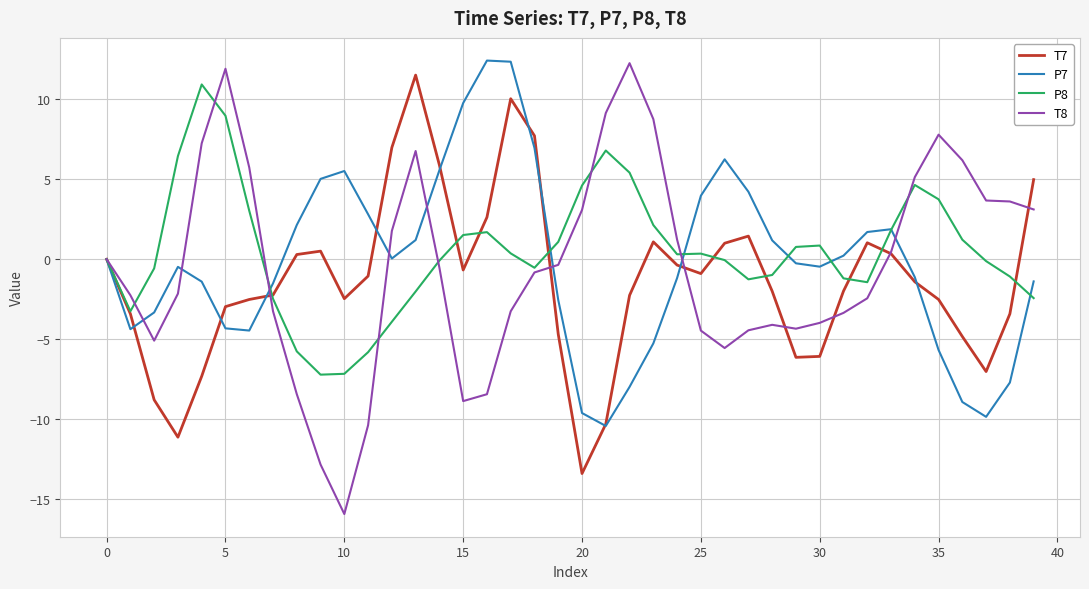

Which series has the widest spread of values?

T8